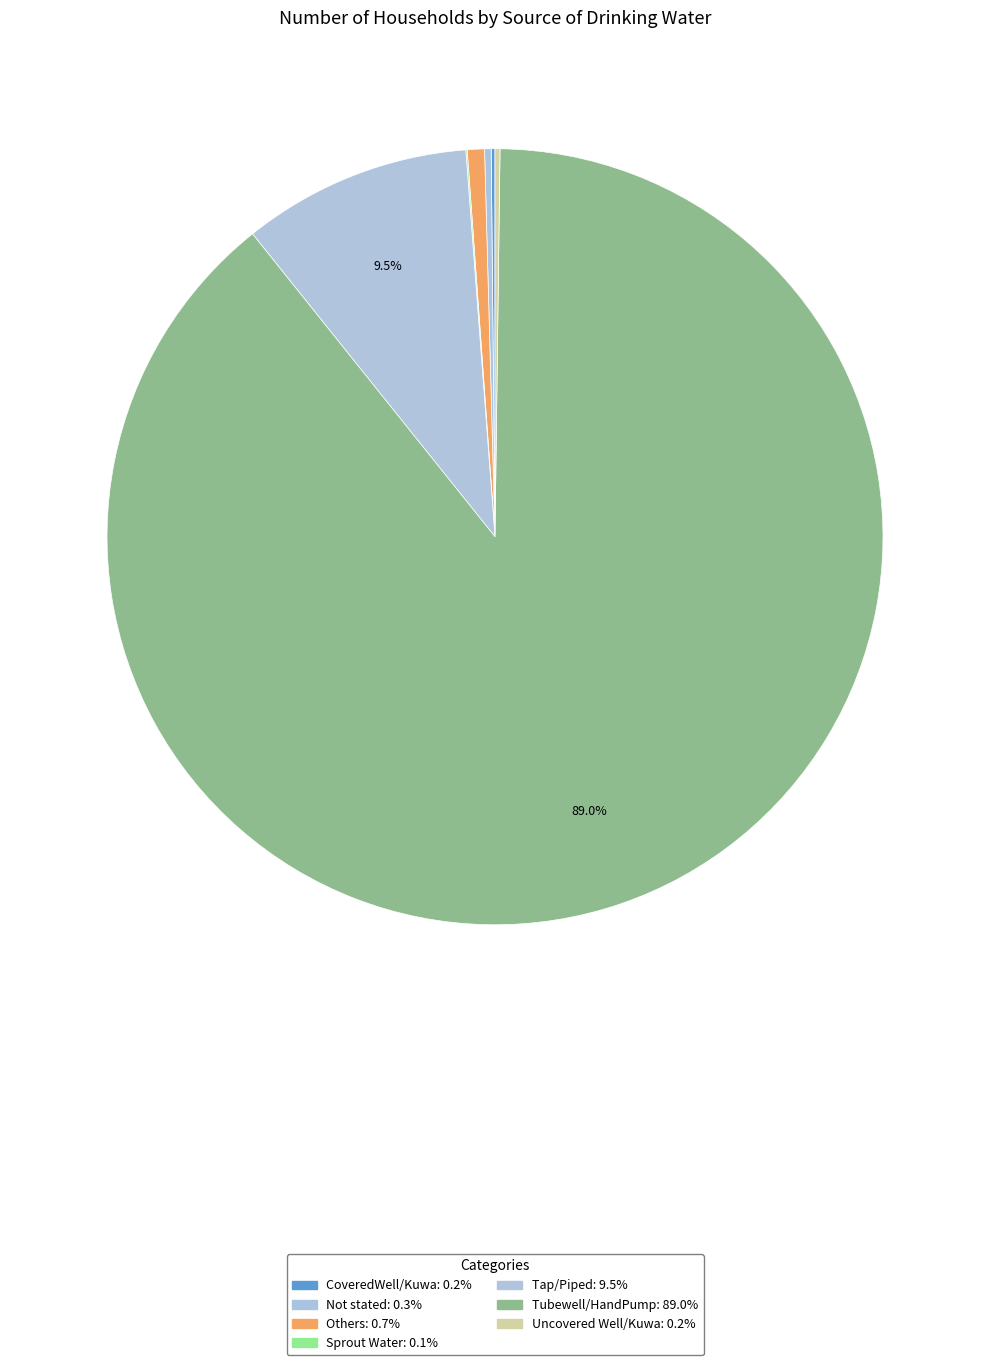

Rank the categories by value from lowest to highest.

Sprout Water, CoveredWell/Kuwa, Uncovered Well/Kuwa, Not stated, Others, Tap/Piped, Tubewell/HandPump